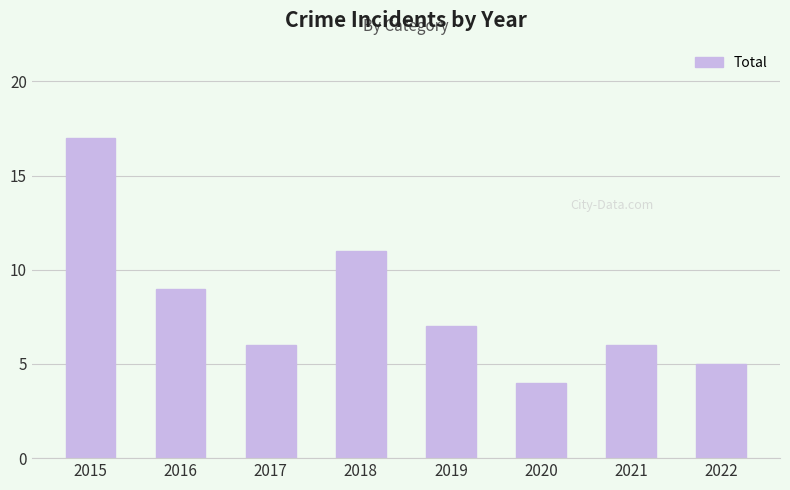

Read the value at 2017.

6